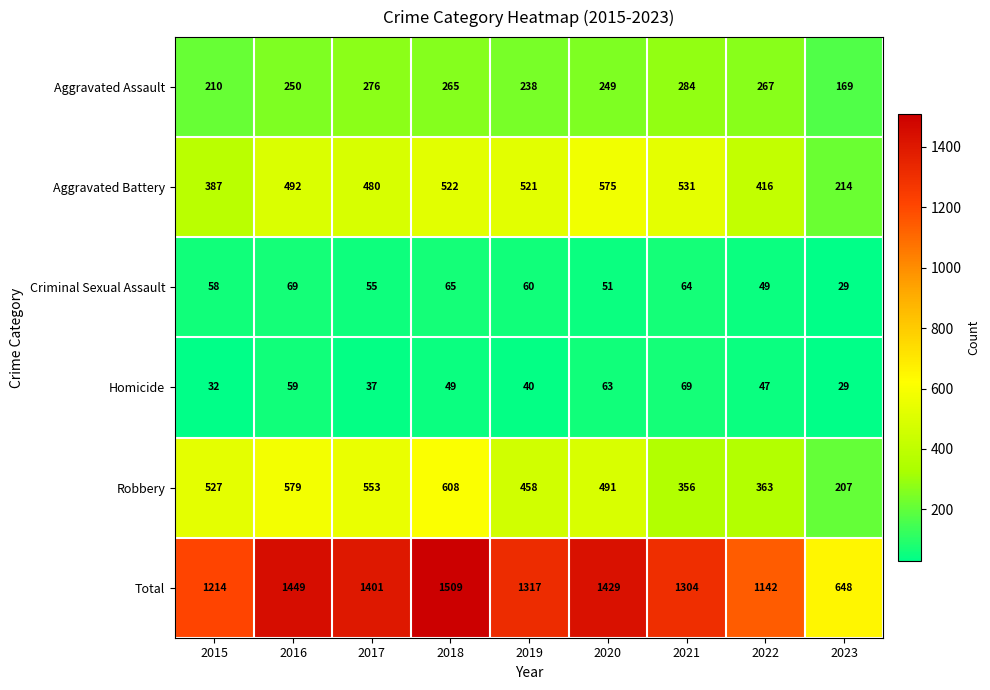

What is the difference between the Robbery values at 2023 and 2021?

149